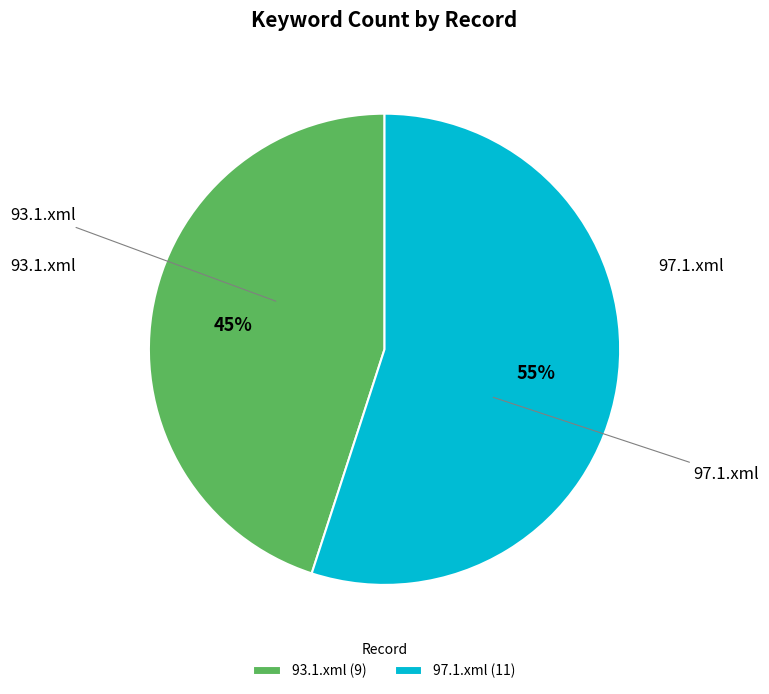

What is the ratio of the value at 97.1.xml to the value at 93.1.xml?

1.2